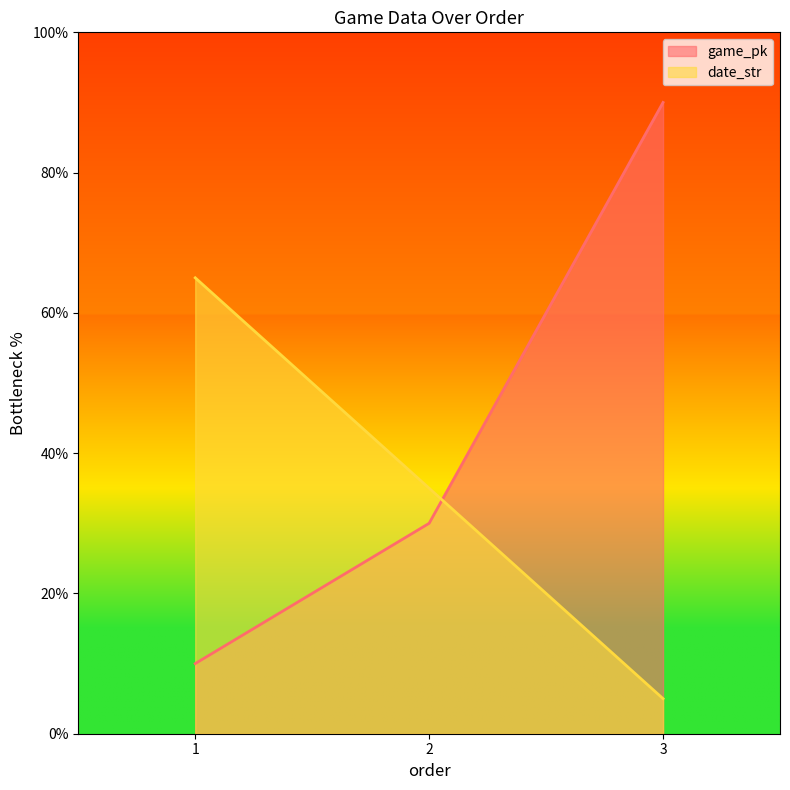

Between 2 and 3, which series saw the biggest shift?

game_pk